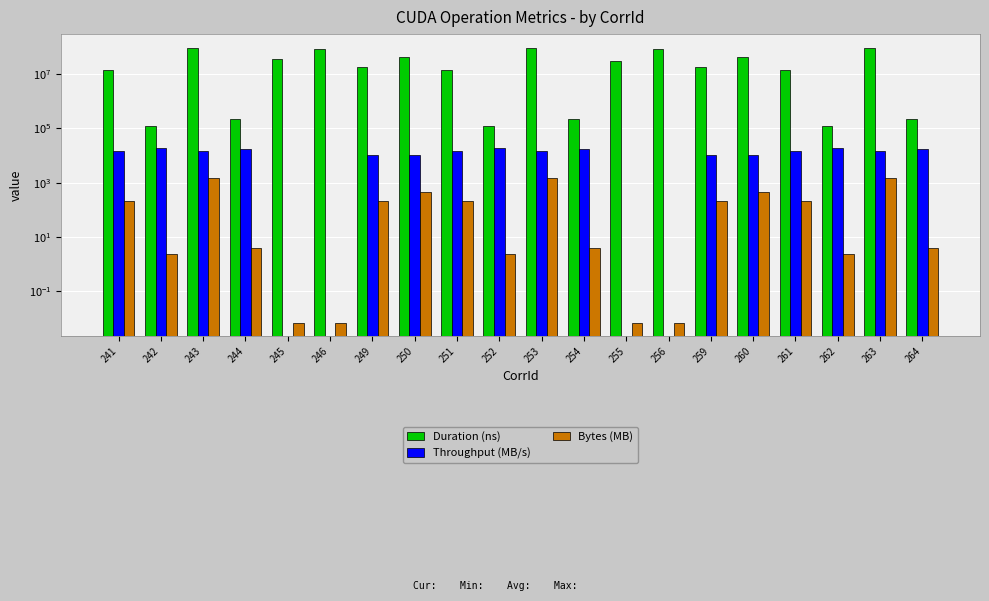

What is the difference between the second highest and minimum values in the Bytes (MB) series?

1445.1